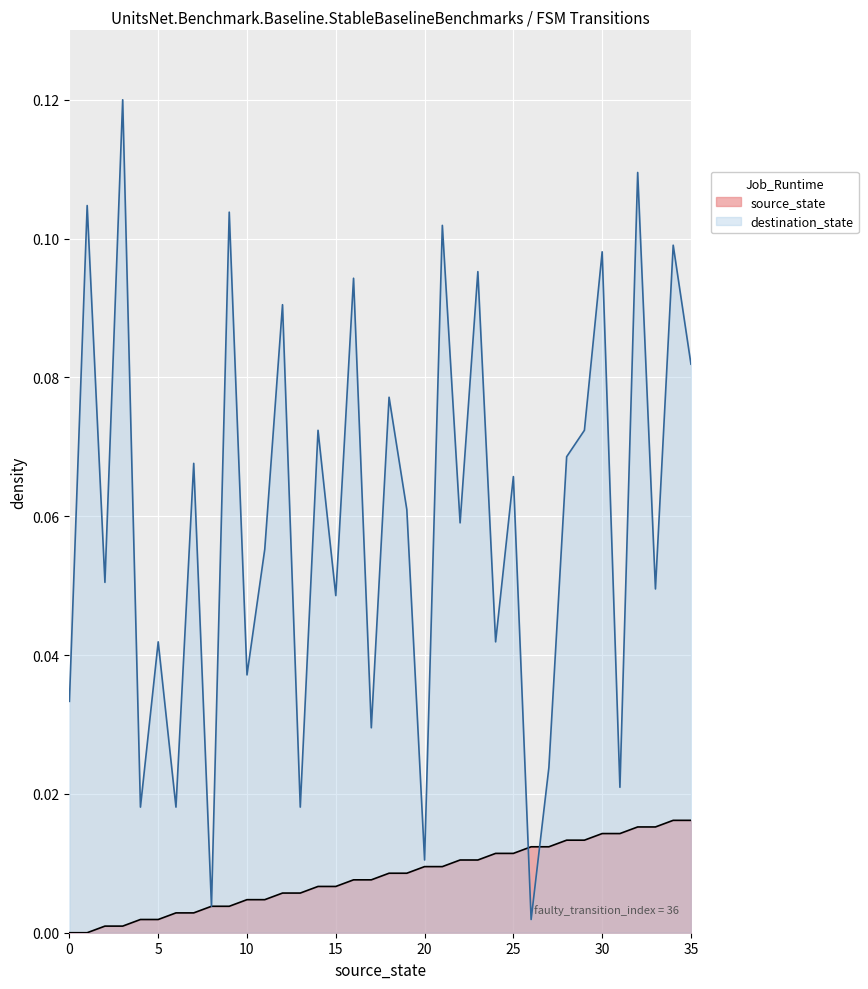

What is the approximate value of destination_state at 21?

0.1